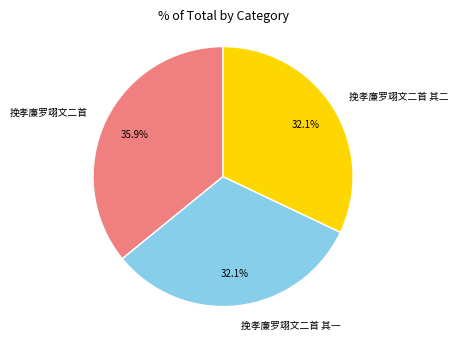

Does 挽孝廉罗翊文二首 其二 represent more than half of the total?

No